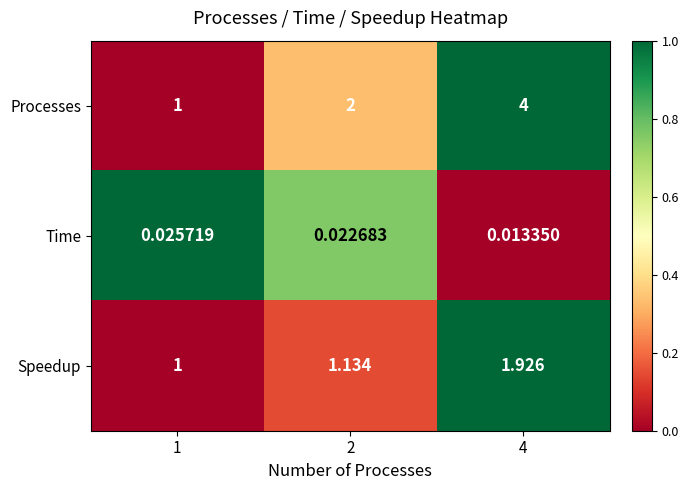

Which series changed the most between 2 and 4?

Processes